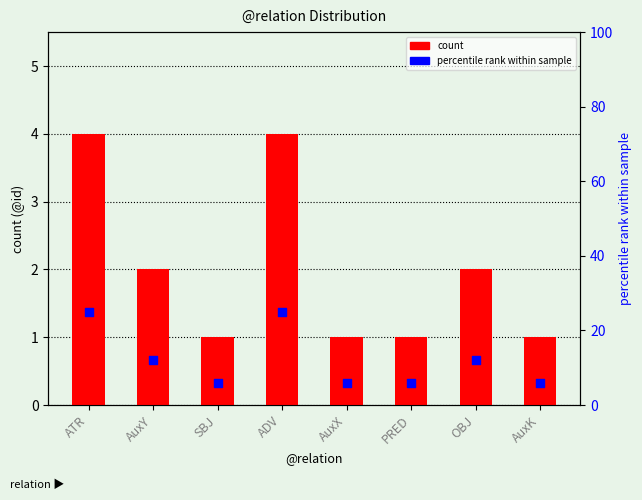

Which series has the largest total across all categories?

percentile rank within sample